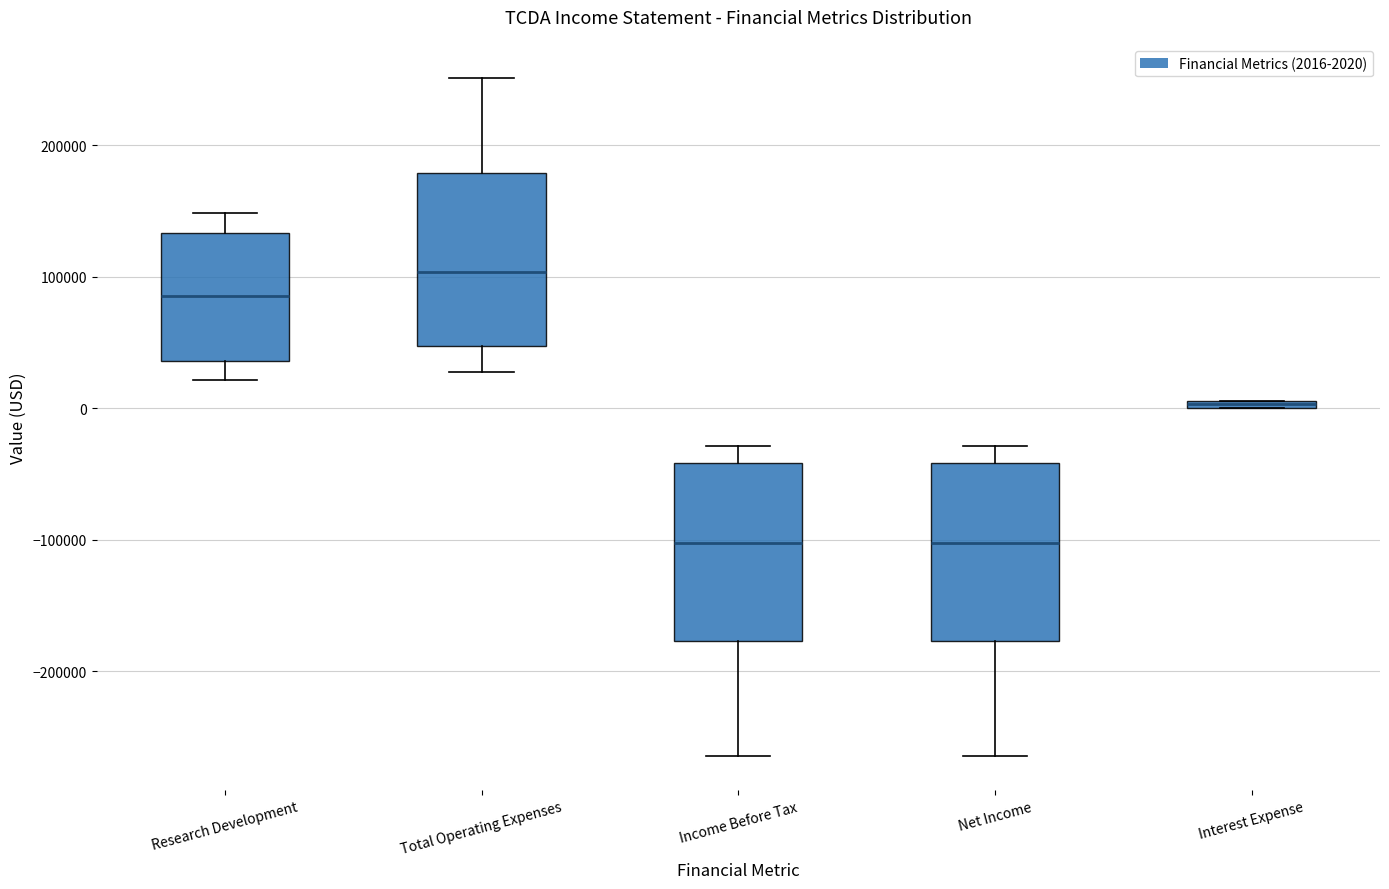

Where does the median line of the box for Total Operating Expenses sit on the y-axis? The values are not printed on the chart, so give them approximately, as read against the axis.

100000